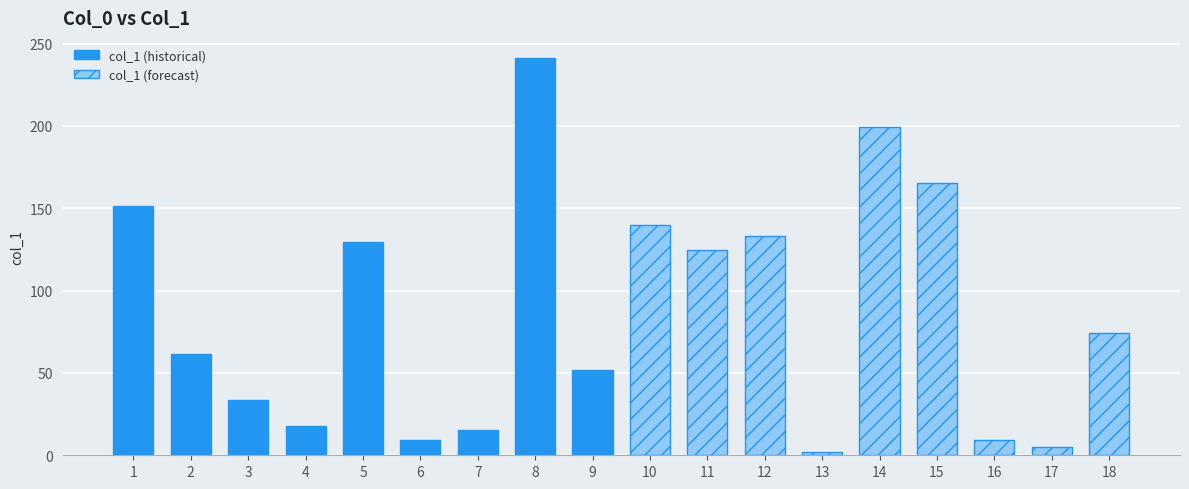

Rank the series by their average value, from lowest to highest.

col_1 (historical), col_1 (forecast)